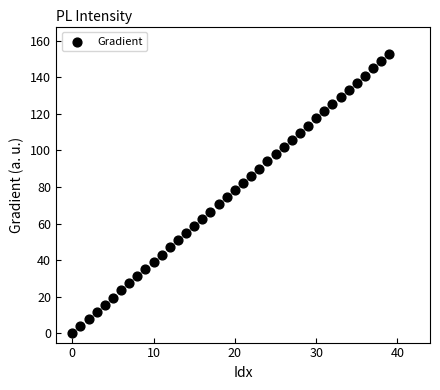

What is the range of Y values (max minus min)?

152.6